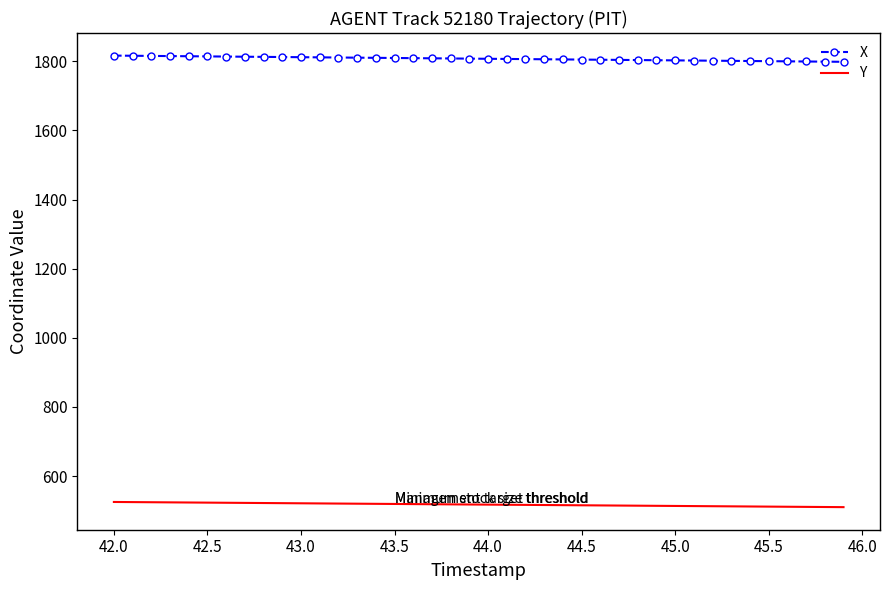

What is the difference between the maximum and second lowest values in the Y series?

14.6